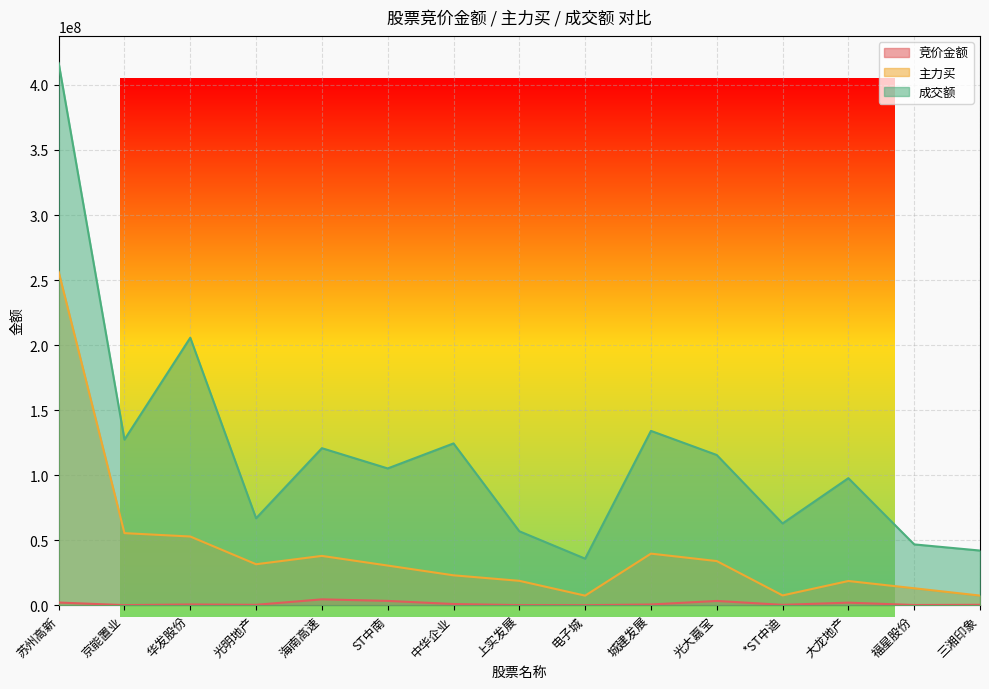

What position from the left is 光明地产?

4